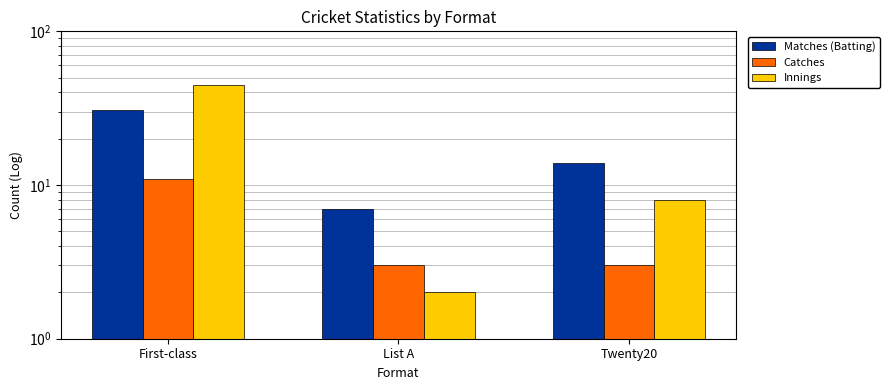

The Innings series shows 2 at Twenty20. True or false?

False